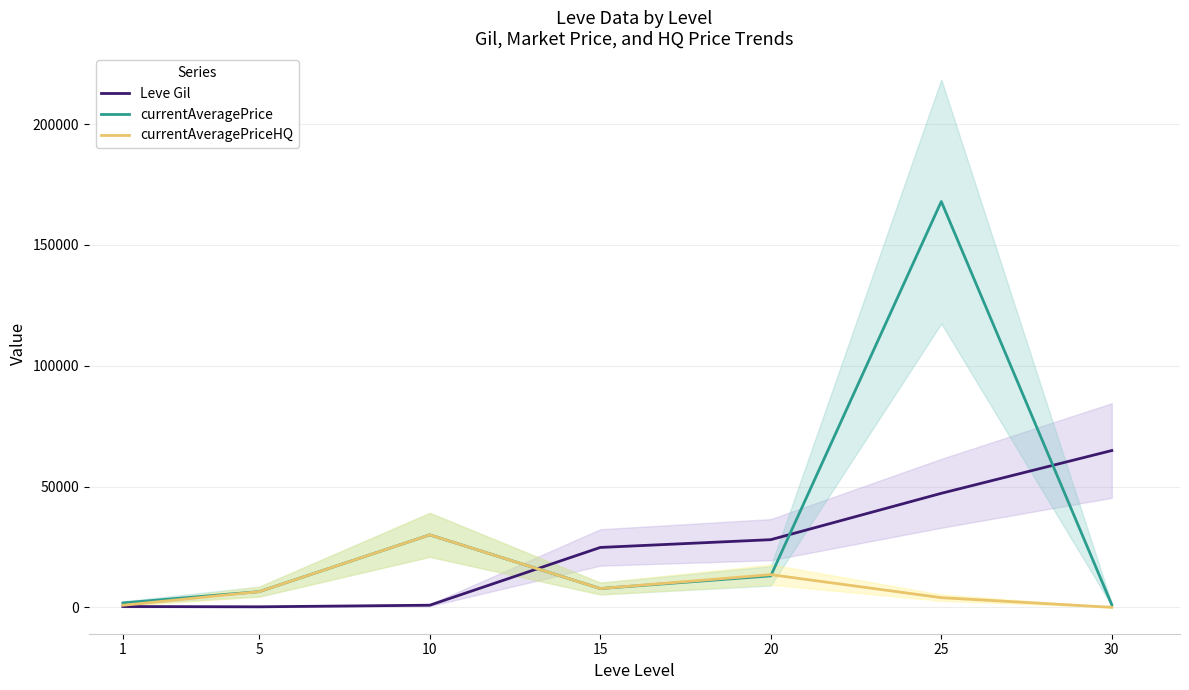

The value of currentAveragePrice at 25 is 293853.4. True or false?

False